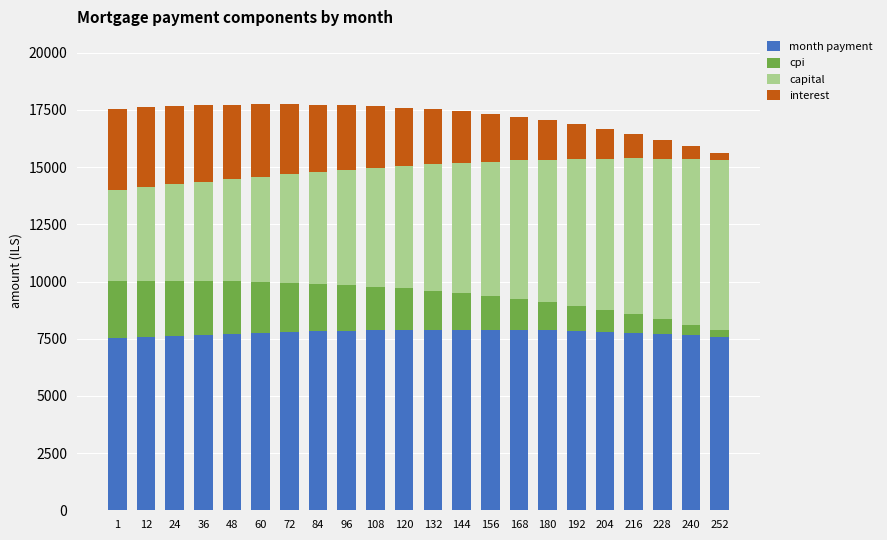

What is the total value across all series at 228?

16206.2